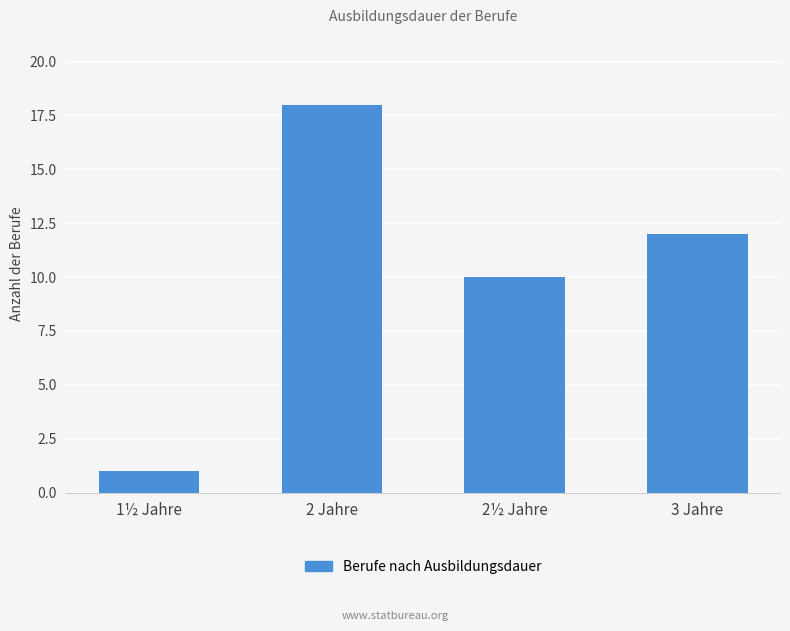

Approximately how many times larger is the value at 2 Jahre compared to 3 Jahre?

1.5